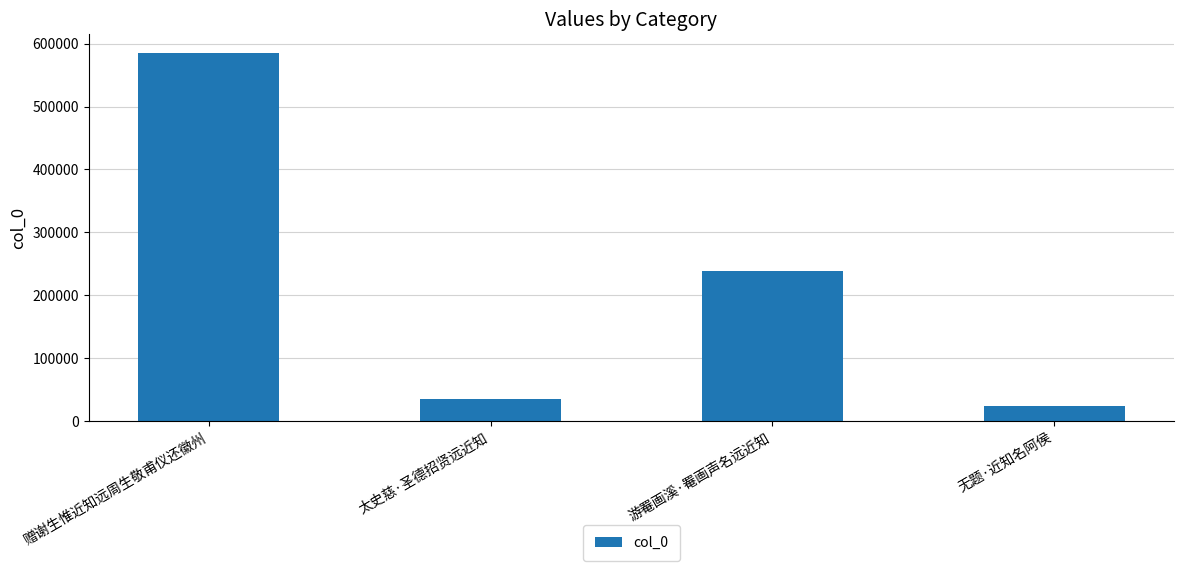

Reading left to right, extract all data points from this chart.

585969	35590	239250	23869